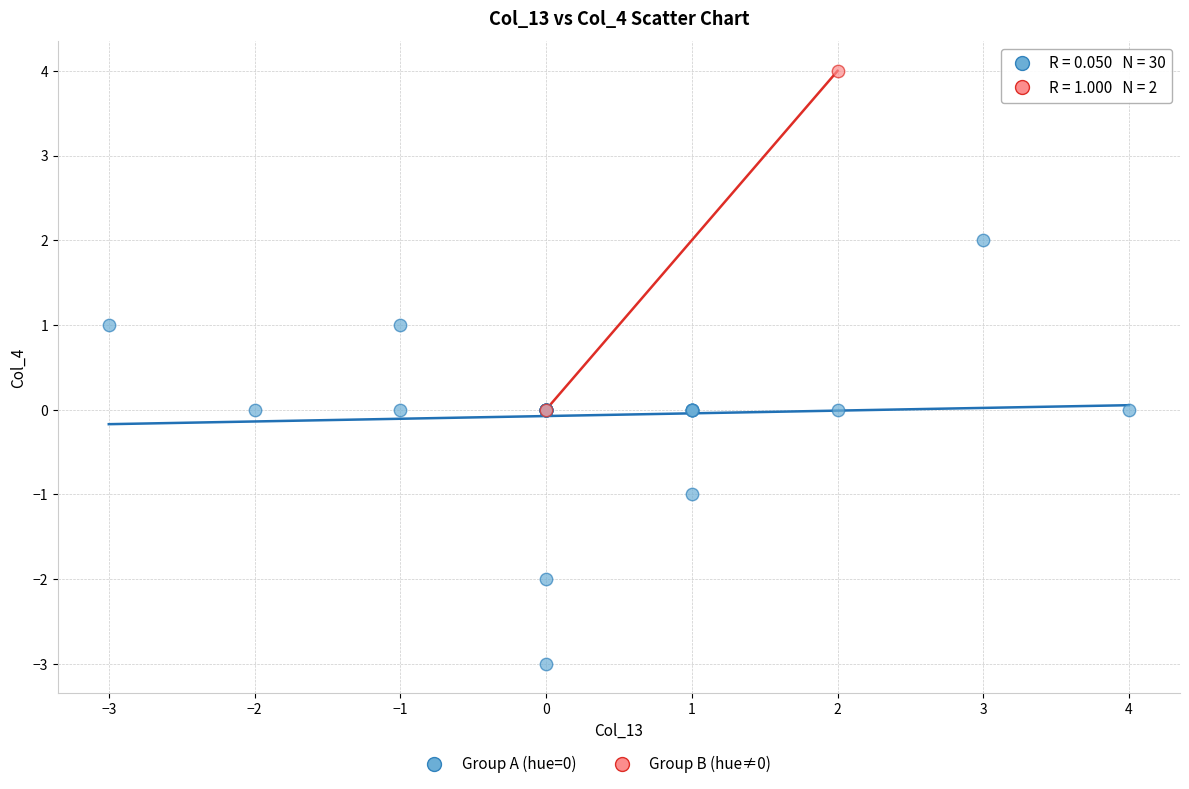

Which series has the largest Y range (max minus min)?

Group A (hue=0)